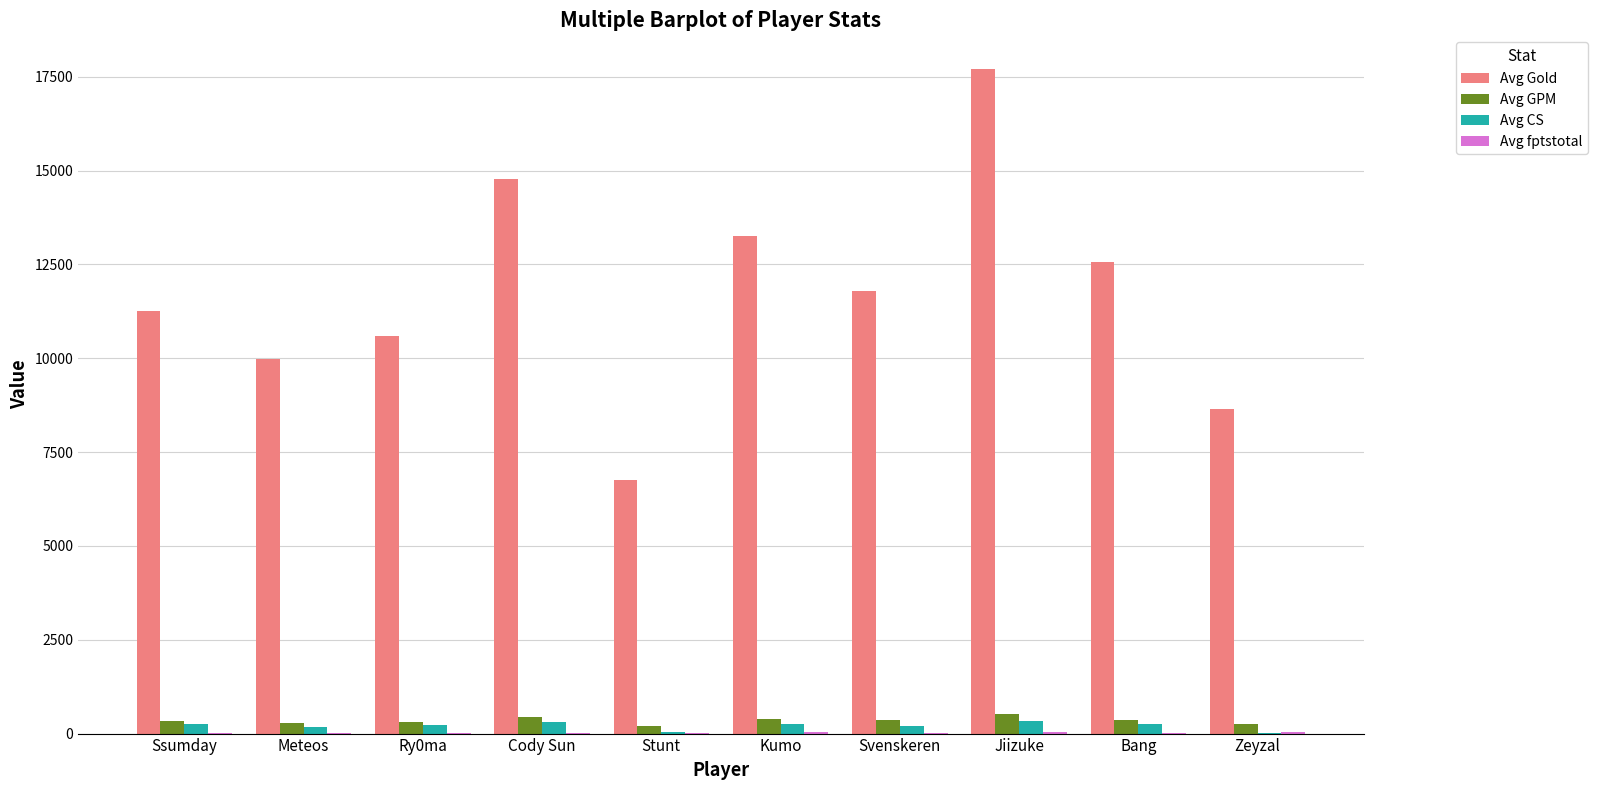

What is the sum of all Avg GPM values?

3469.1